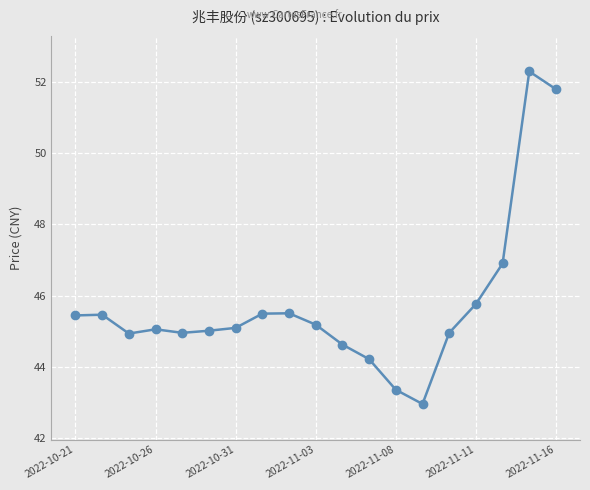

What is the value of the 16th point from the left?

45.8